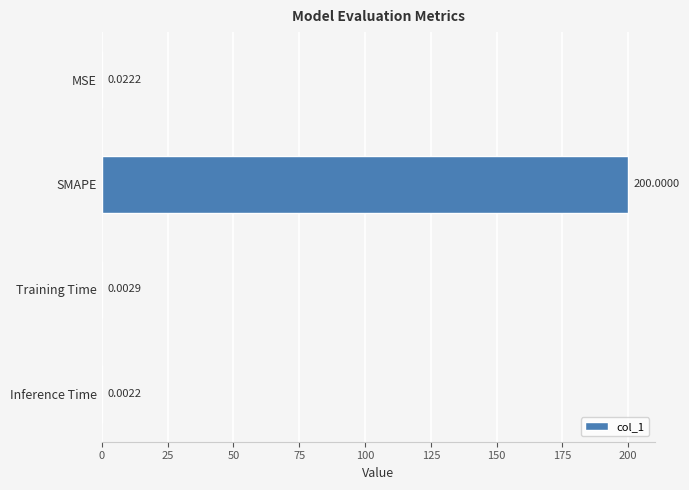

What is the maximum value shown in the chart?

200.0